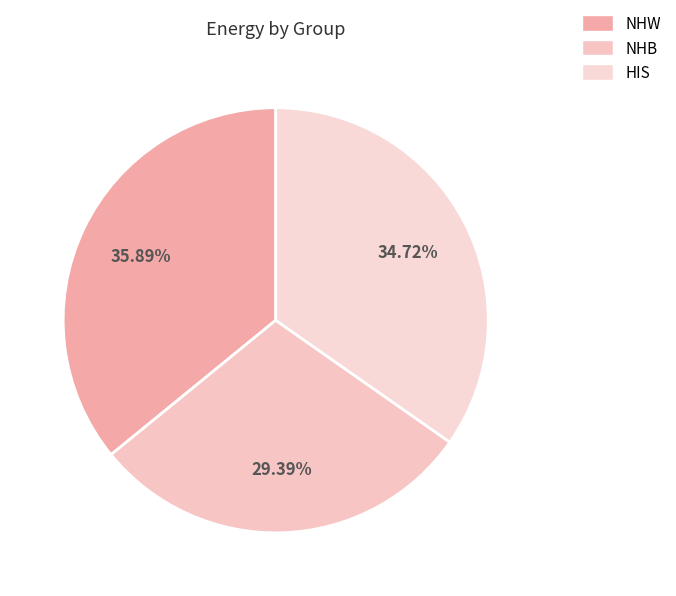

What is the total percentage of HIS and NHW?

70.6%